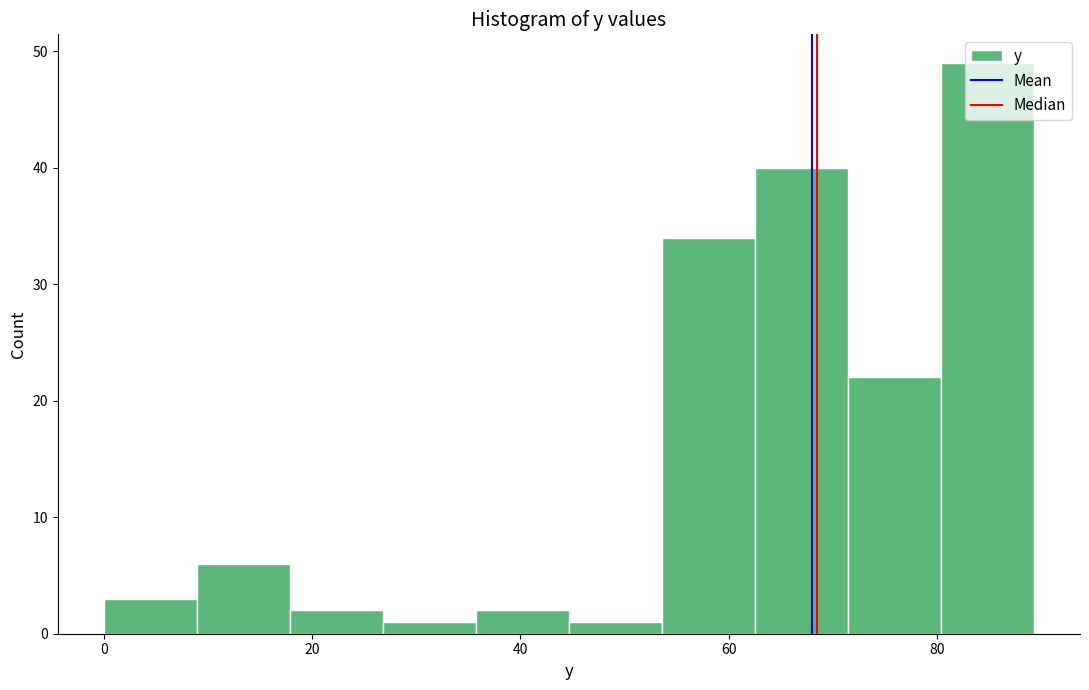

Reading left to right, transcribe this chart: for each bar, give the range it covers on the x-axis and its height. Neither the bar edges nor the heights are printed on the chart, so give them approximately, as read against the axes.

0 to 8: 3
8 to 18: 6
18 to 26: 2
26 to 36: 1
36 to 44: 2
44 to 54: 1
54 to 62: 34
62 to 72: 40
72 to 80: 22
80 to 90: 49